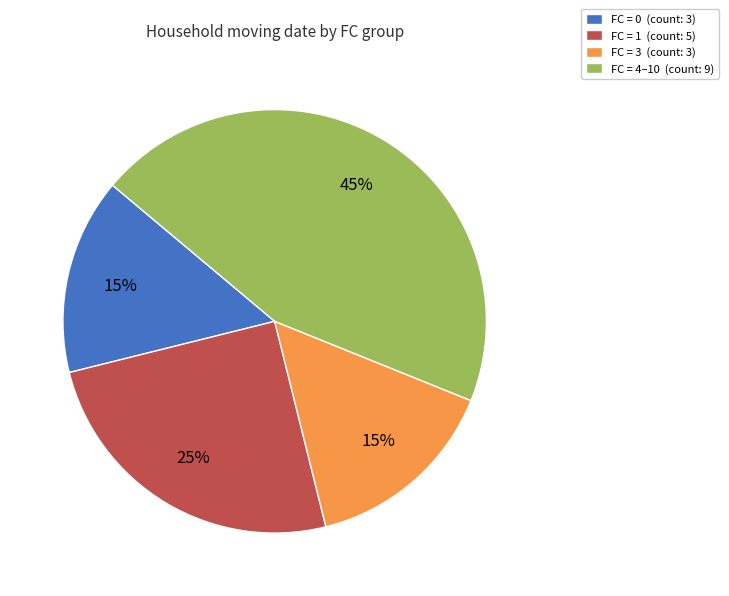

To the nearest percent, what percentage of the pie is FC = 1 (count: 5)?

25%